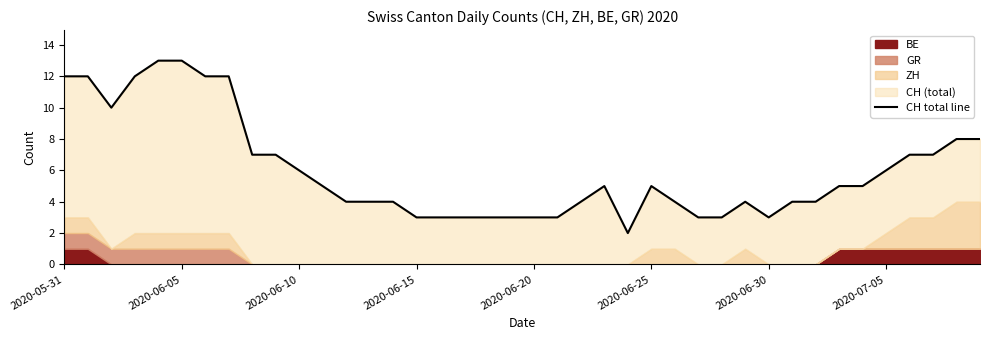

What is the average value?

6